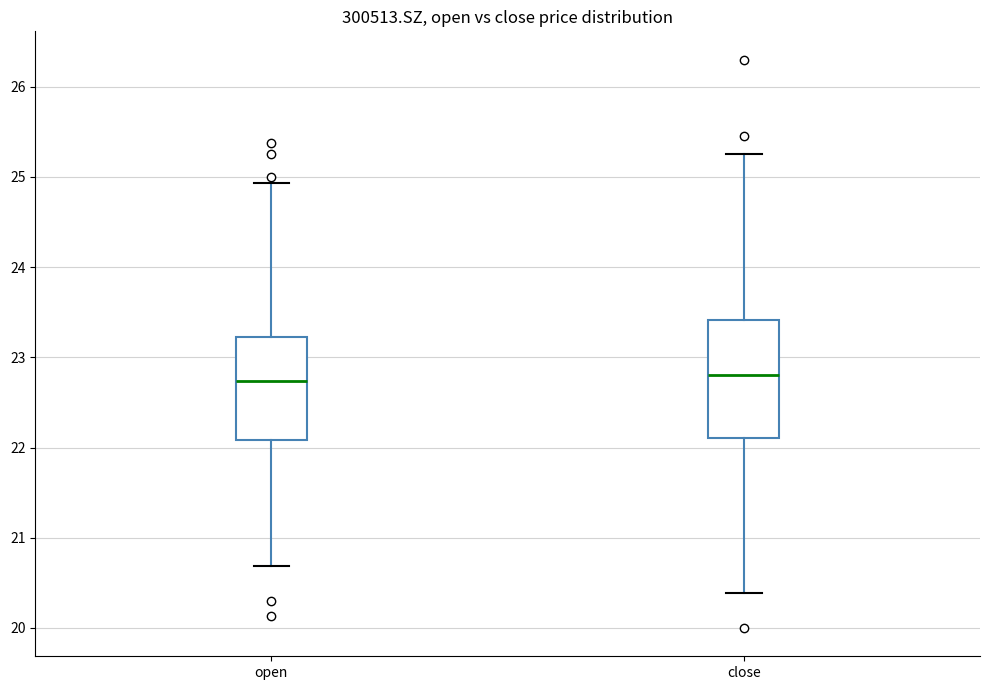

Where does the upper whisker of the box for open end on the y-axis? The values are not printed on the chart, so give them approximately, as read against the axis.

24.9